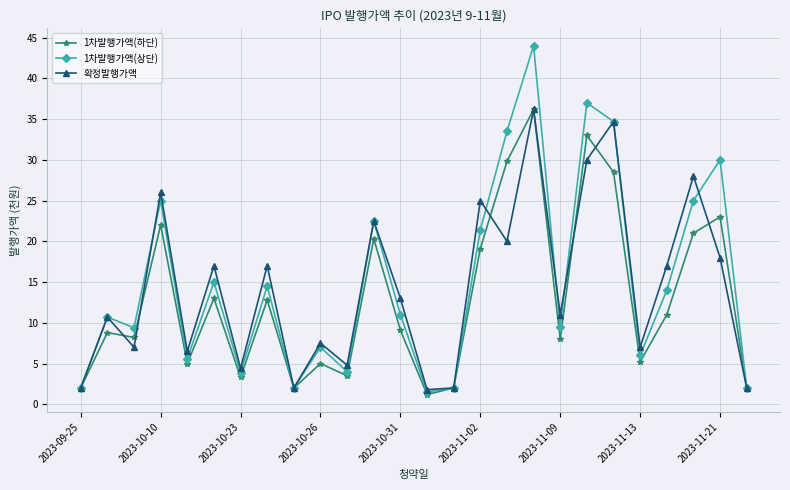

Which series has the largest range (max minus min)?

1차발행가액(상단)